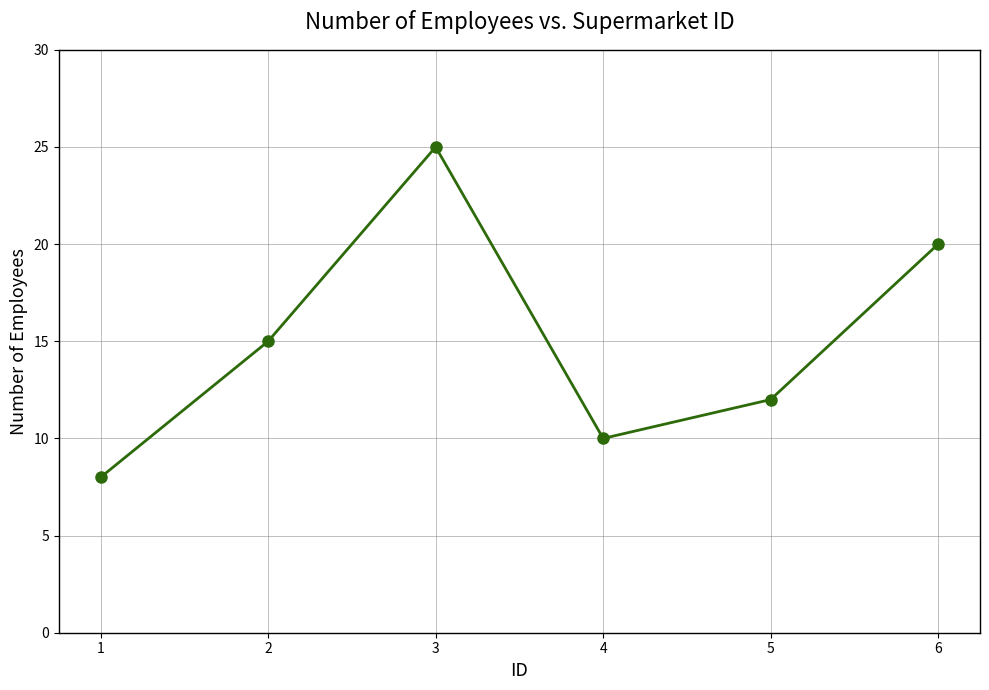

The chart shows a value of 12 at 5. True or false?

True